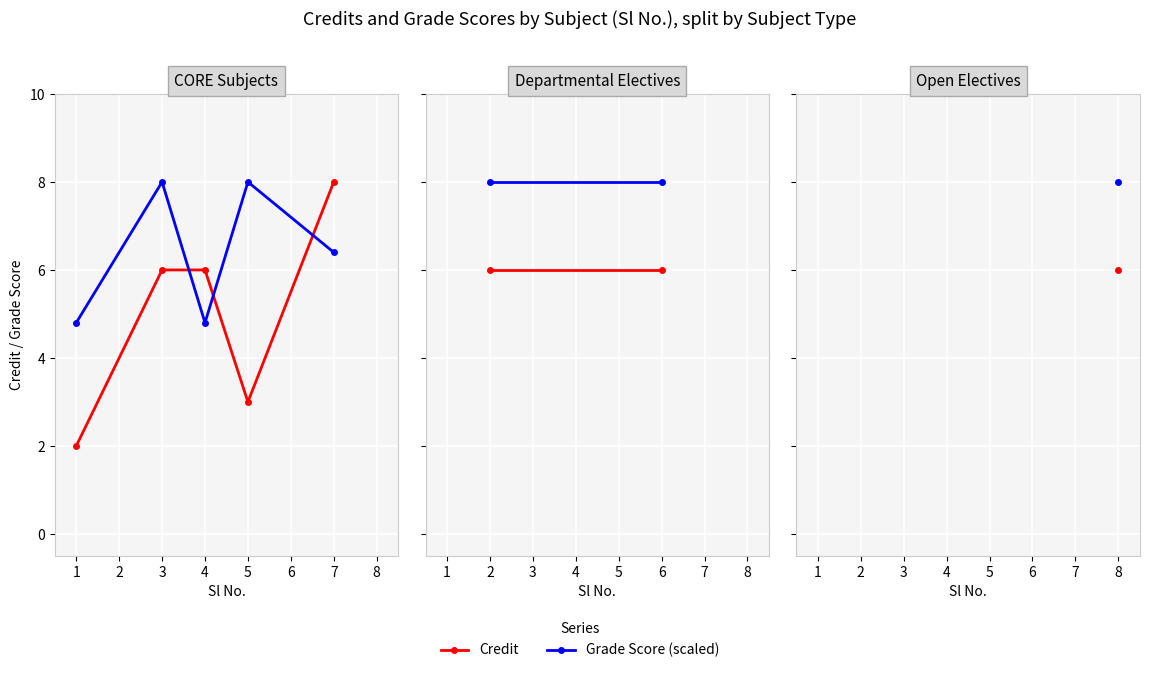

Reading left to right, list all the values displayed in this chart.

Credit: 1=2.0	3=6.0	4=6.0	5=3.0	7=8.0
Grade Score (scaled): 1=4.8	3=8.0	4=4.8	5=8.0	7=6.4